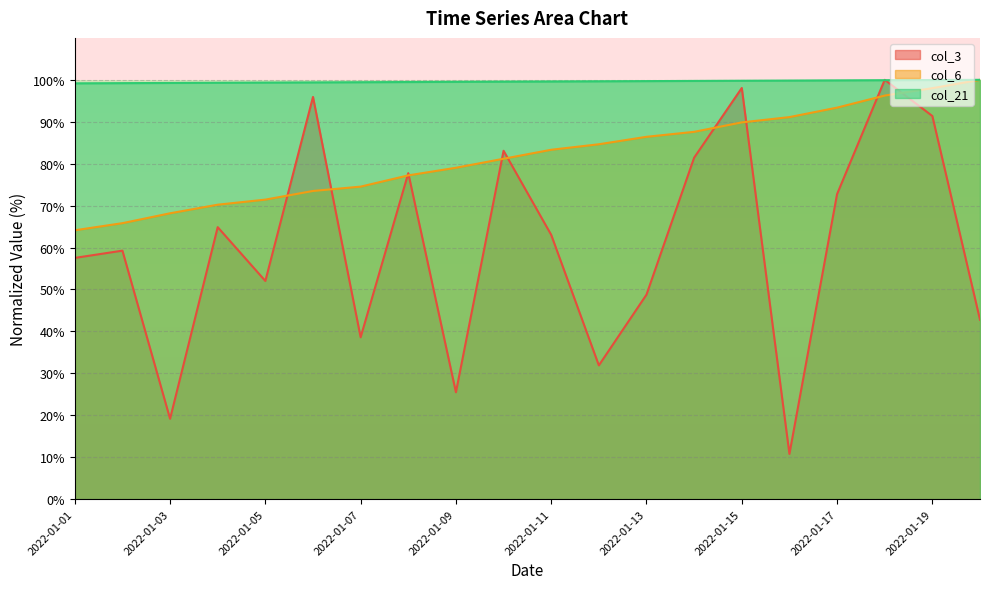

What is the approximate value of col_3 at 2022-01-07?

38.6